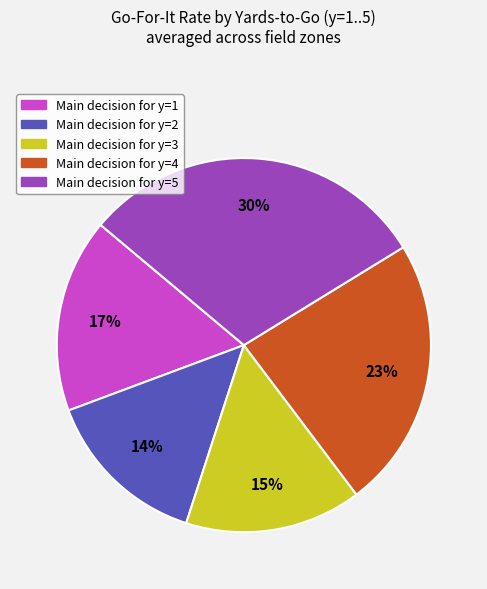

Is there a majority slice in this chart?

No